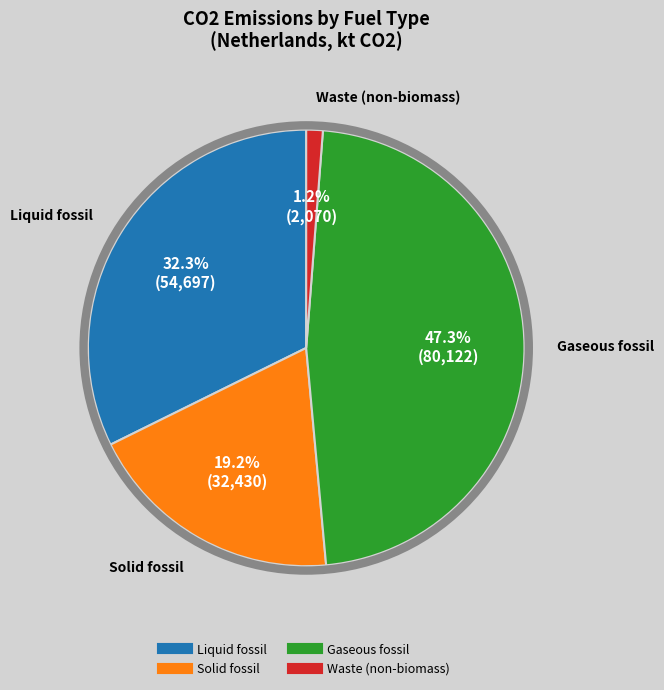

Which category has the smallest portion of the pie?

Waste (non-biomass)